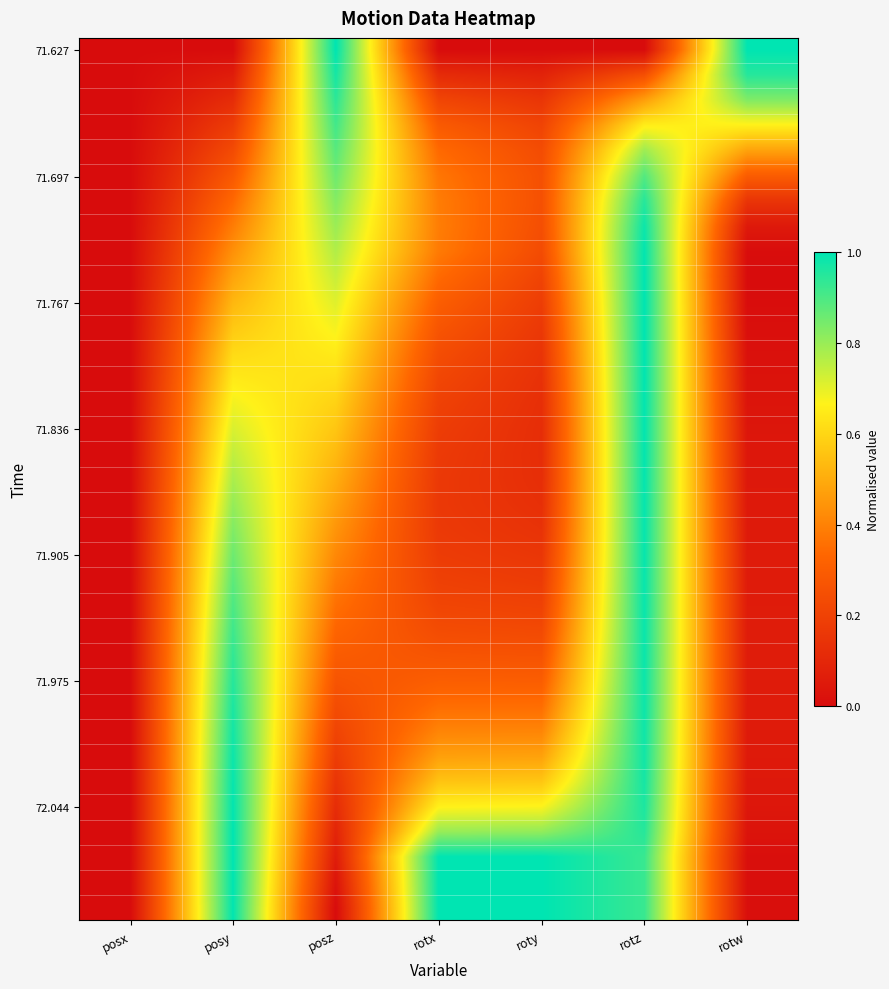

At which category is the sum across all series the highest?

rotz